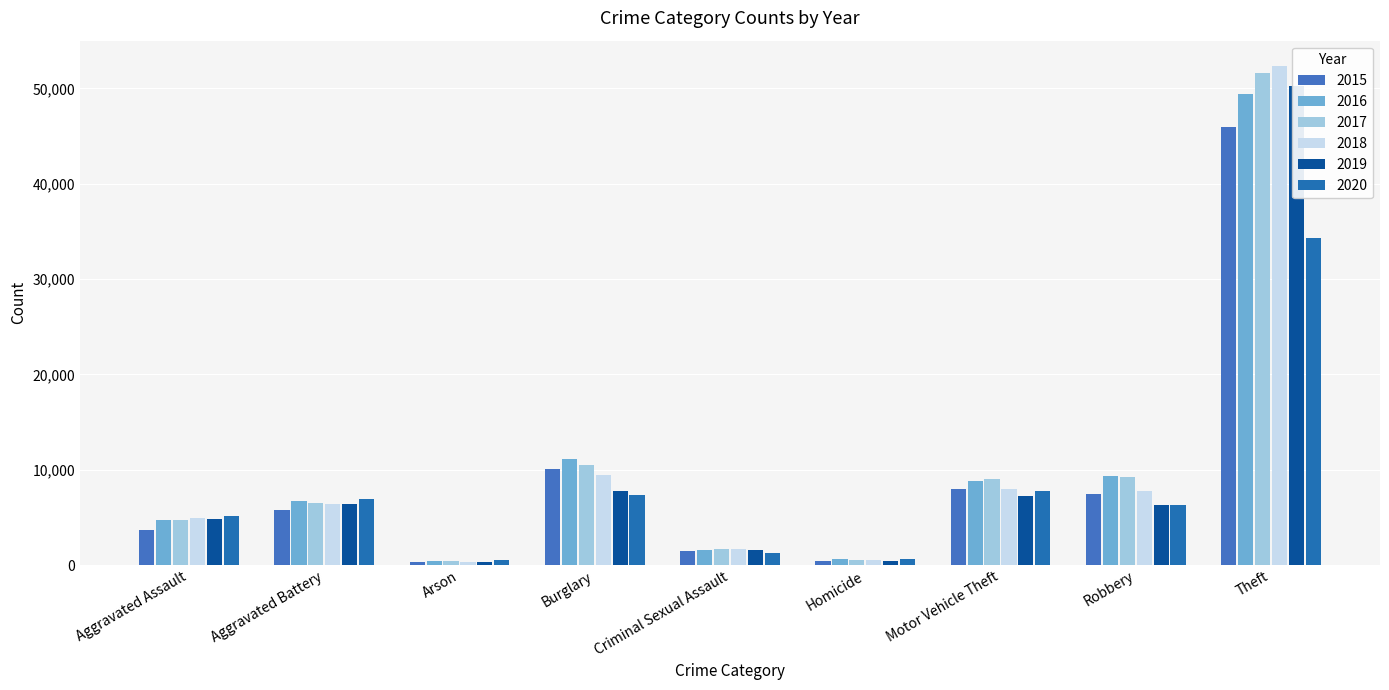

The 2019 series shows 99 at Homicide. True or false?

False